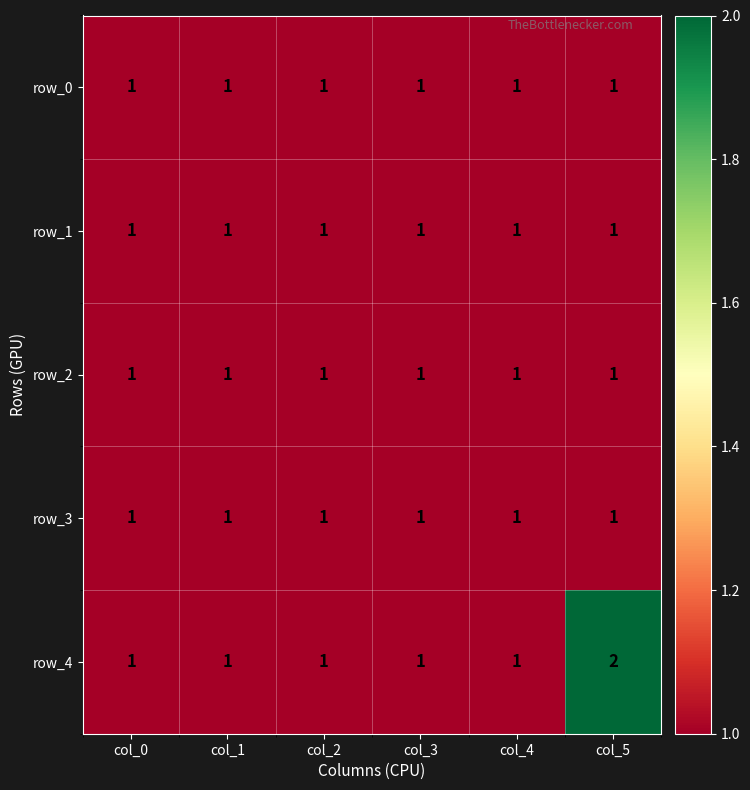

Which label corresponds to the largest value in the chart?

col_5